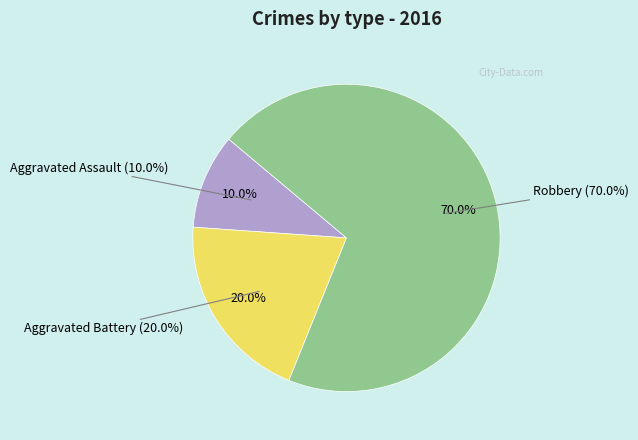

True or false: Aggravated Battery accounts for 20% of the total.

True